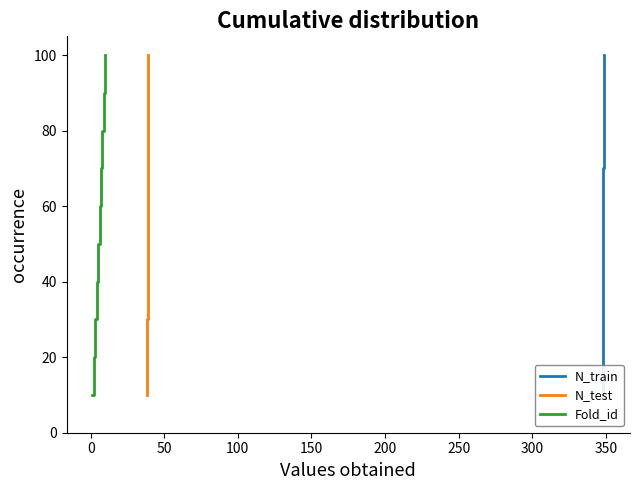

What is the lowest value of the Fold_id series?

10